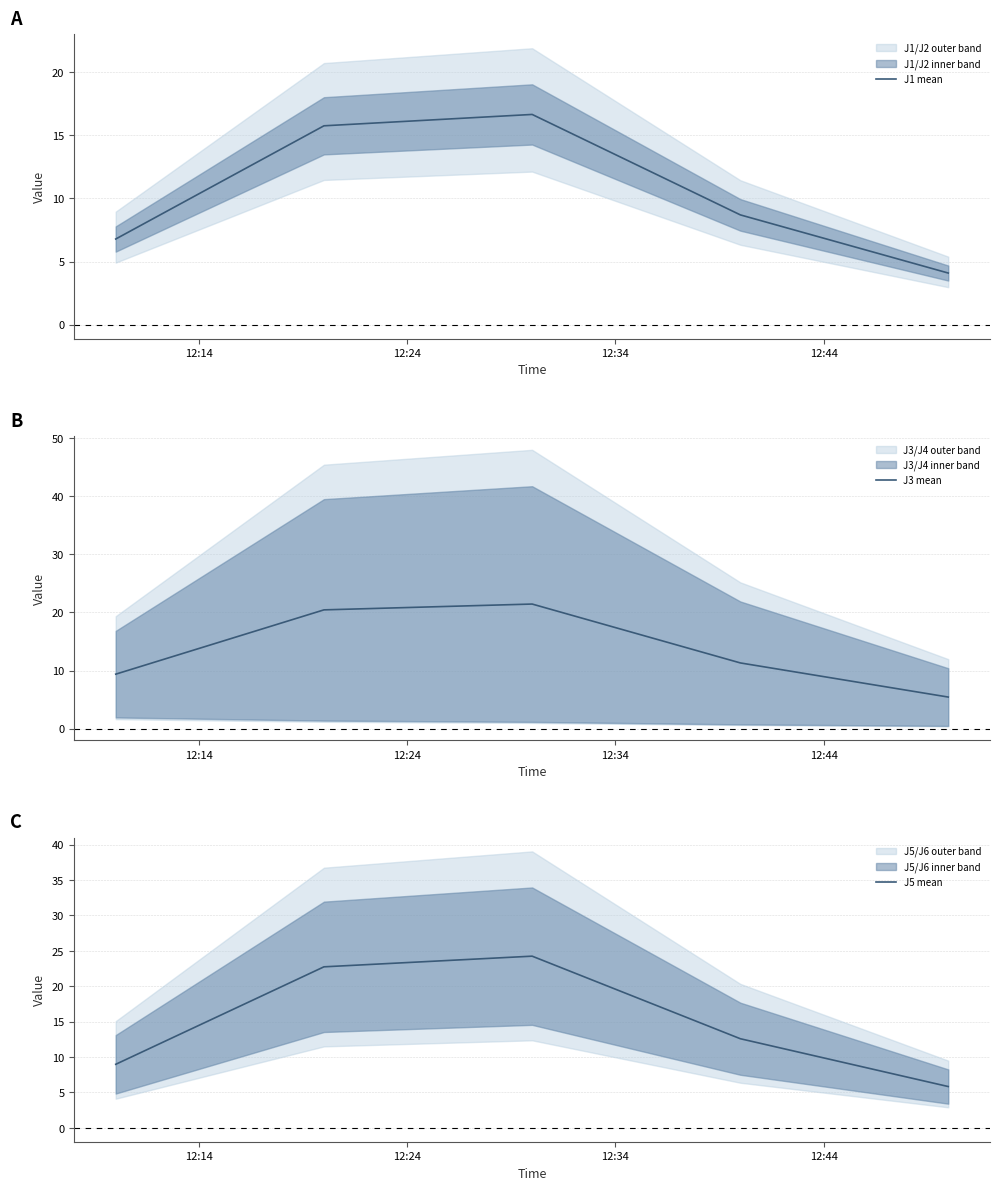

What is the maximum value for J1 mean?

16.7